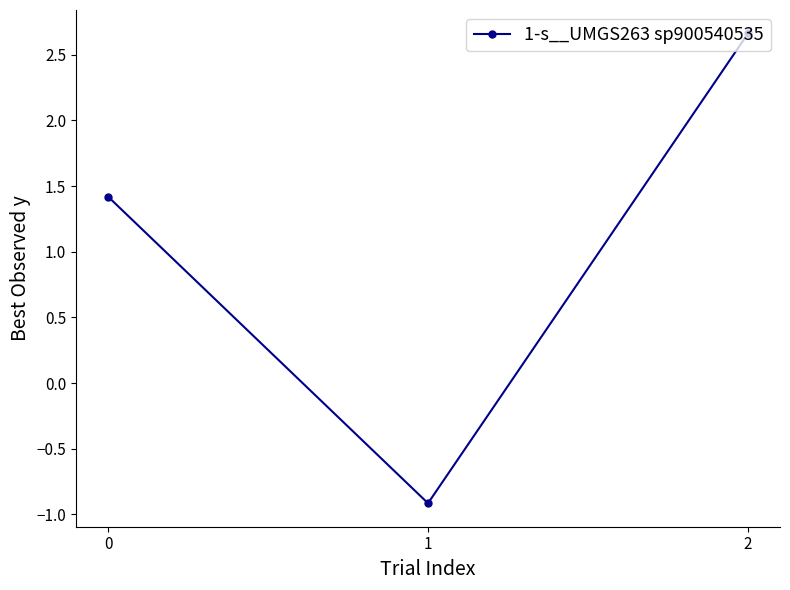

How many lines are shown in the chart?

1